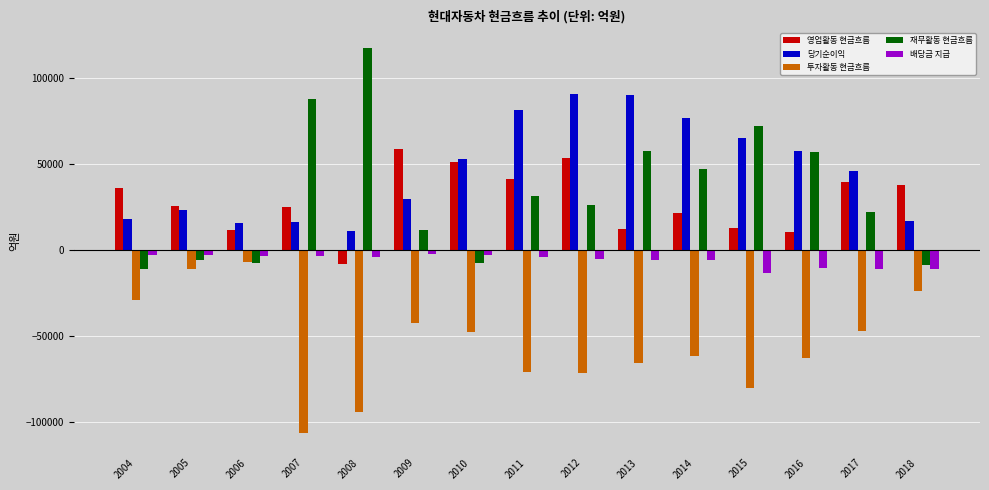

How many groups of bars are there?

15